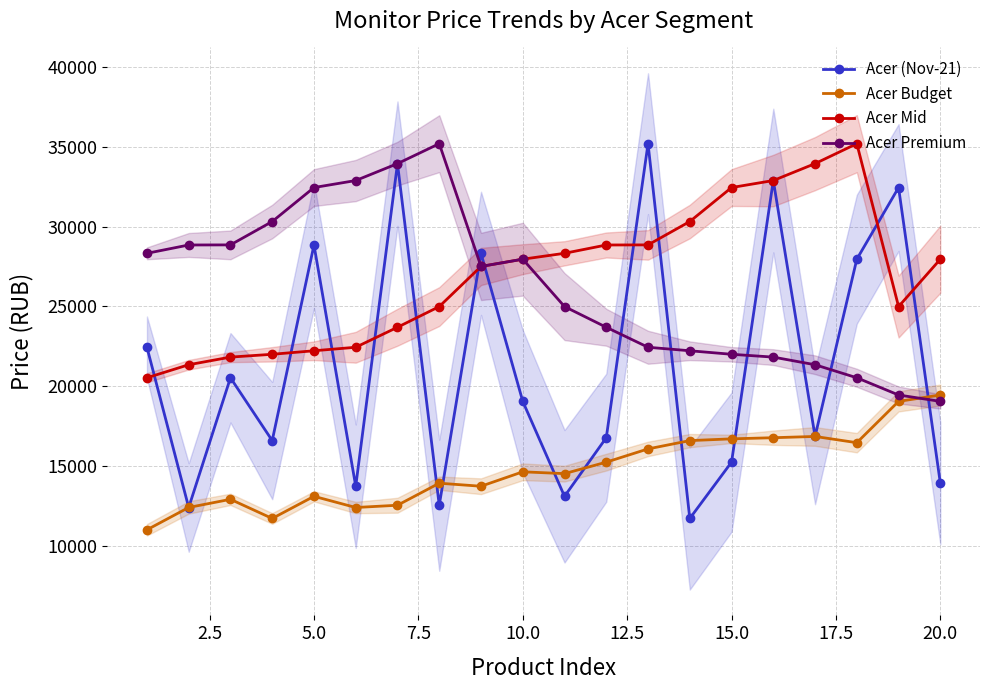

How many times do Acer (Nov-21) and Acer Premium cross each other?

8